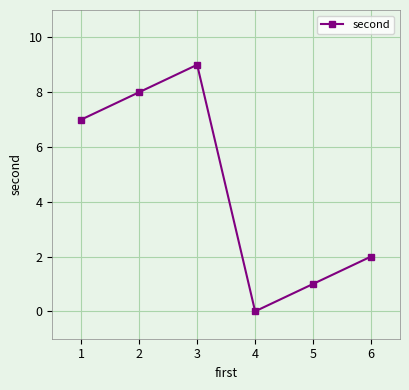

Reading left to right, list all the values displayed in this chart.

1=7	2=8	3=9	4=0	5=1	6=2